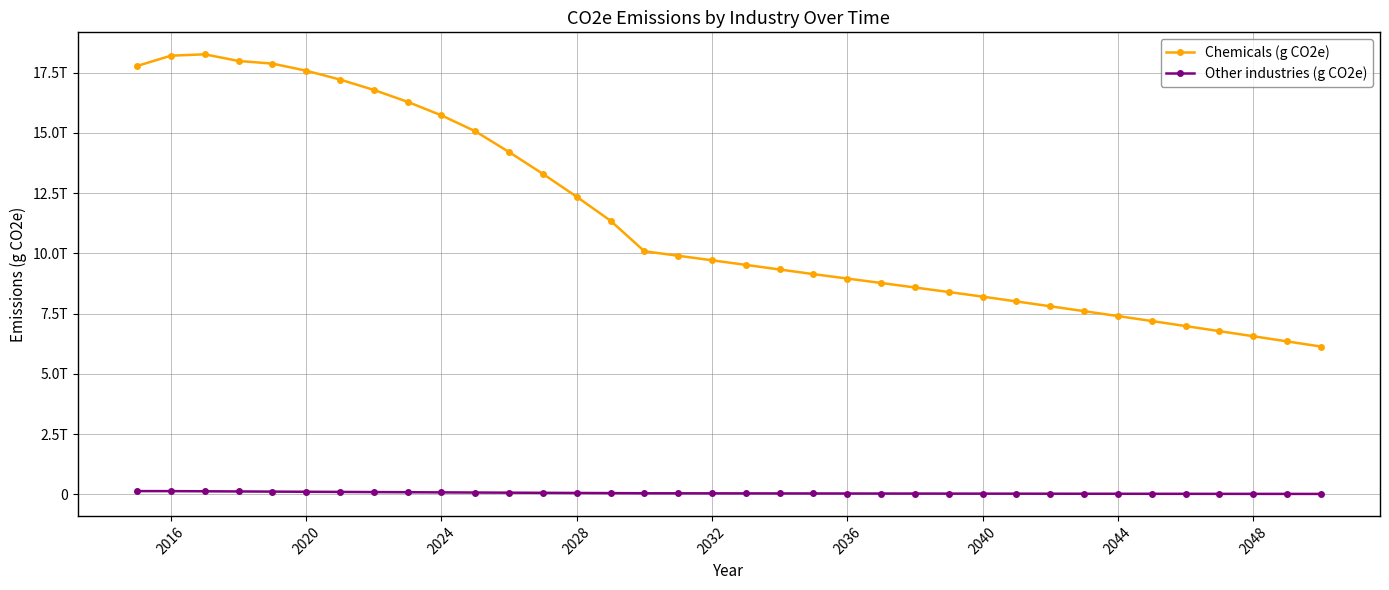

True or false: Chemicals (g CO2e) and Other industries (g CO2e) intersect in this chart.

False